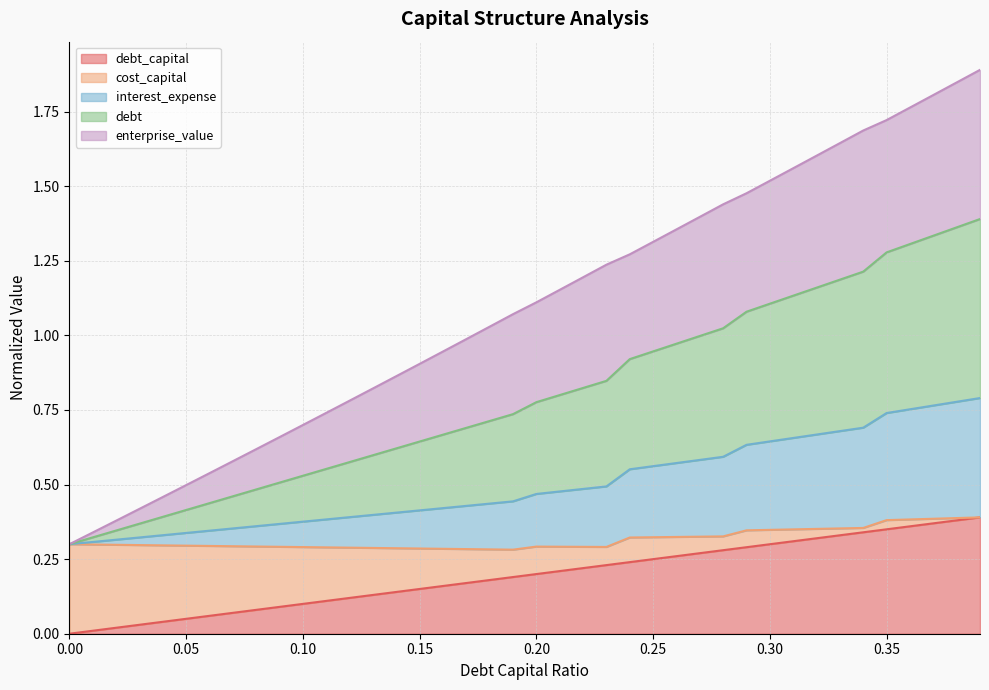

What are all the series names shown in the legend?

debt_capital, cost_capital, interest_expense, debt, enterprise_value